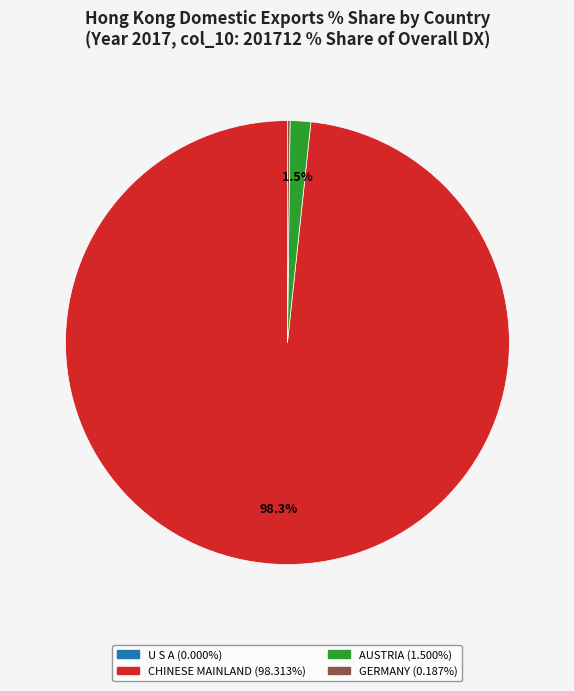

Is there any slice that represents more than half of the pie?

Yes